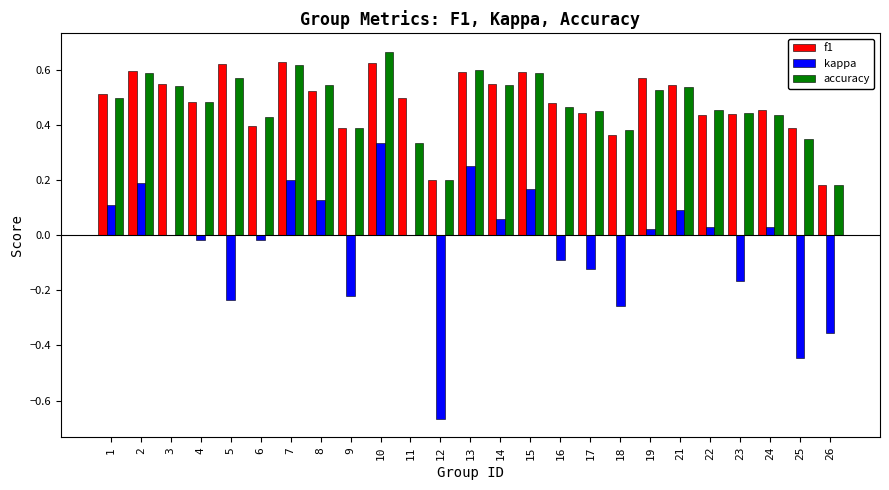

What is the sum of the f1 values at 2 and 18?

1.0